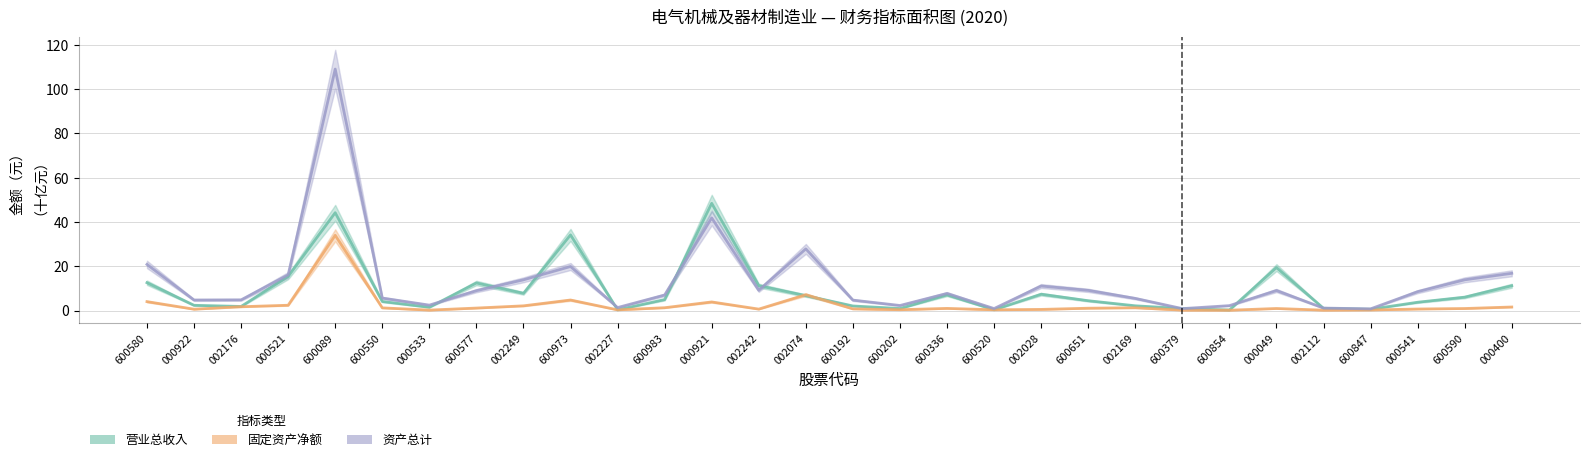

The value of 资产总计 at 000922 is 4.8. True or false?

True